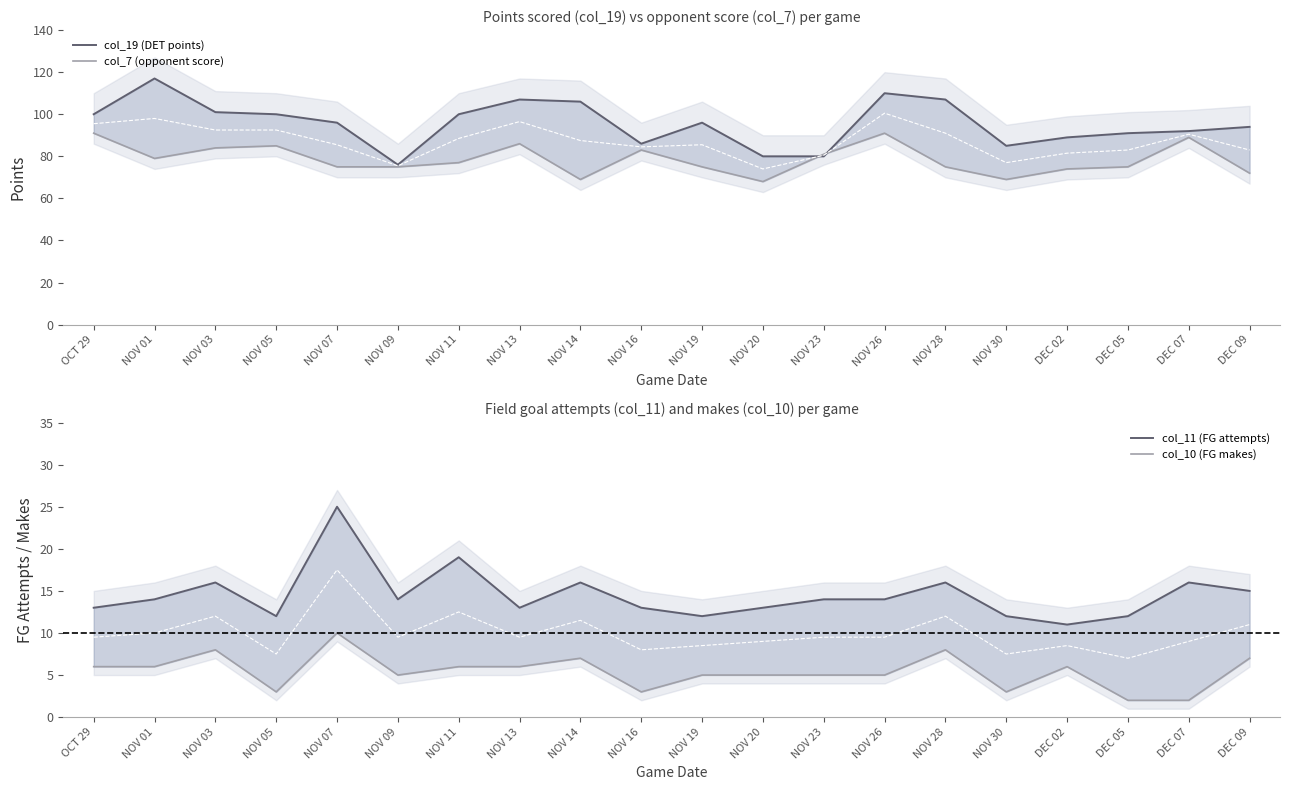

What is the value of the col_11 (FG attempts) point at the 14th from the left?

14